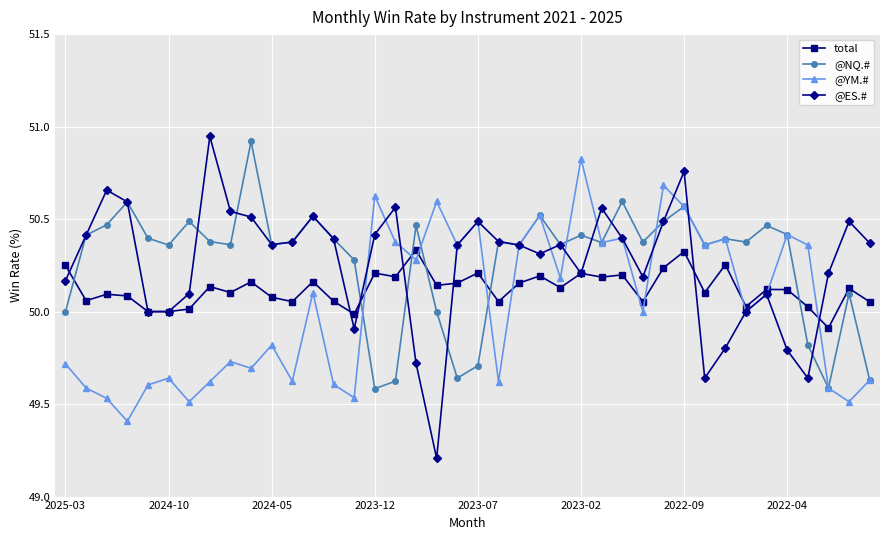

Which series has the largest range (max minus min)?

@ES.#